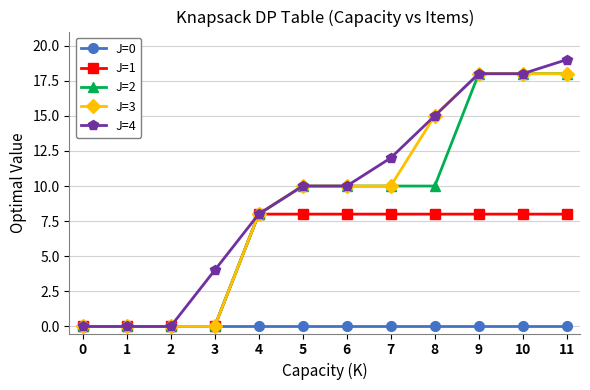

The J=1 series shows 8 at 11. True or false?

True